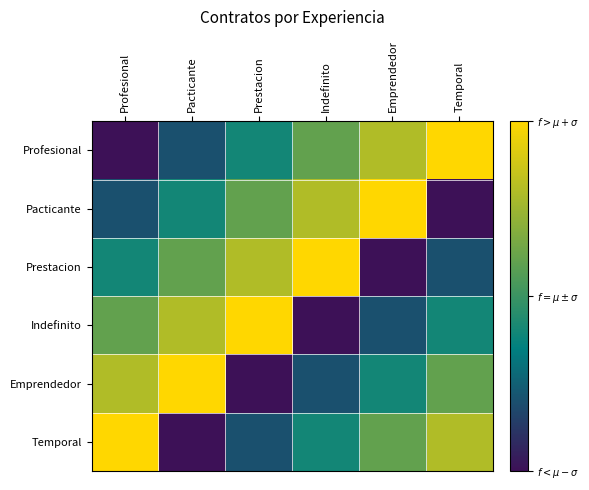

At Prestacion, list the series in order from largest to smallest.

Indefinito, Prestacion, Pacticante, Profesional, Temporal, Emprendedor